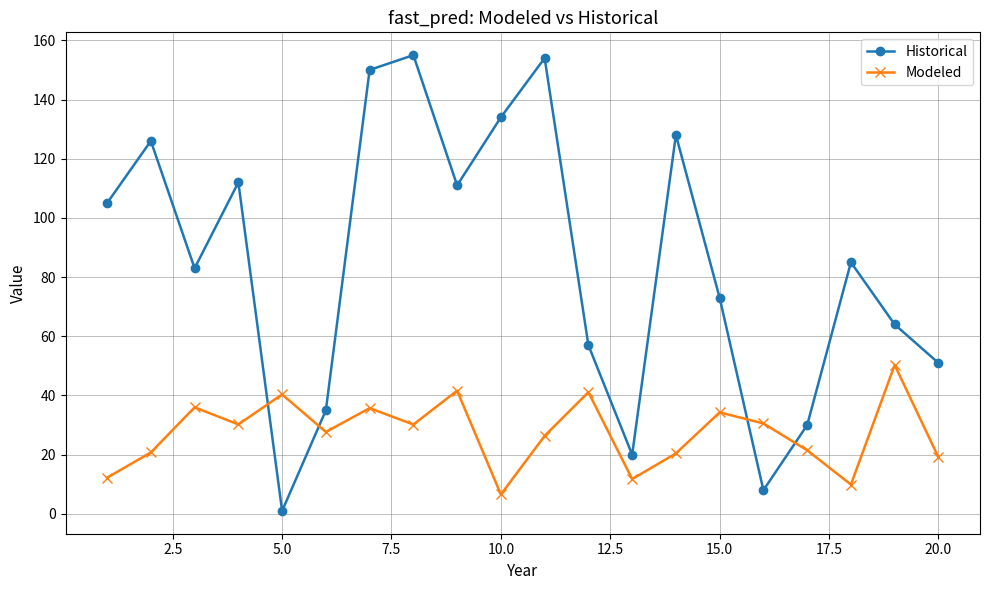

Which series ends up on top after the final intersection of Modeled and Historical?

Historical